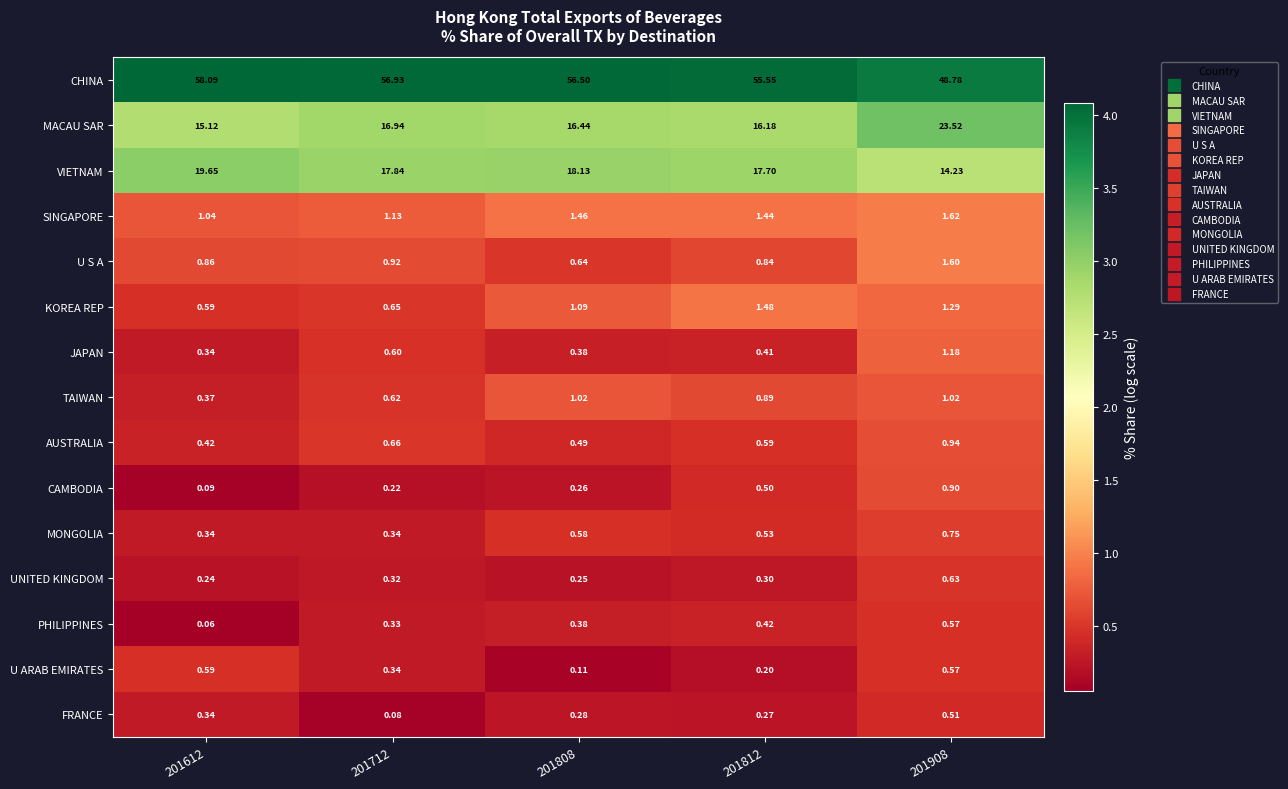

Rank the series at 201812 from lowest to highest value.

U ARAB EMIRATES, FRANCE, UNITED KINGDOM, JAPAN, PHILIPPINES, CAMBODIA, MONGOLIA, AUSTRALIA, U S A, TAIWAN, SINGAPORE, KOREA REP, MACAU SAR, VIETNAM, CHINA